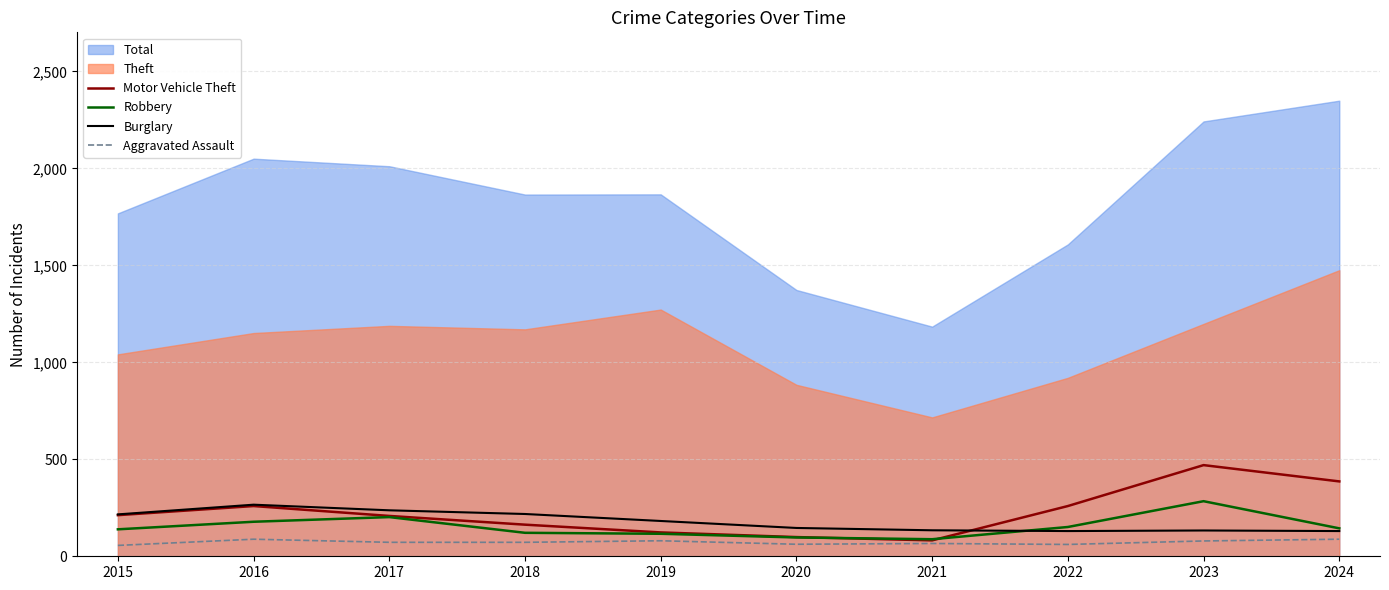

What is the highest value of the Burglary series?

266